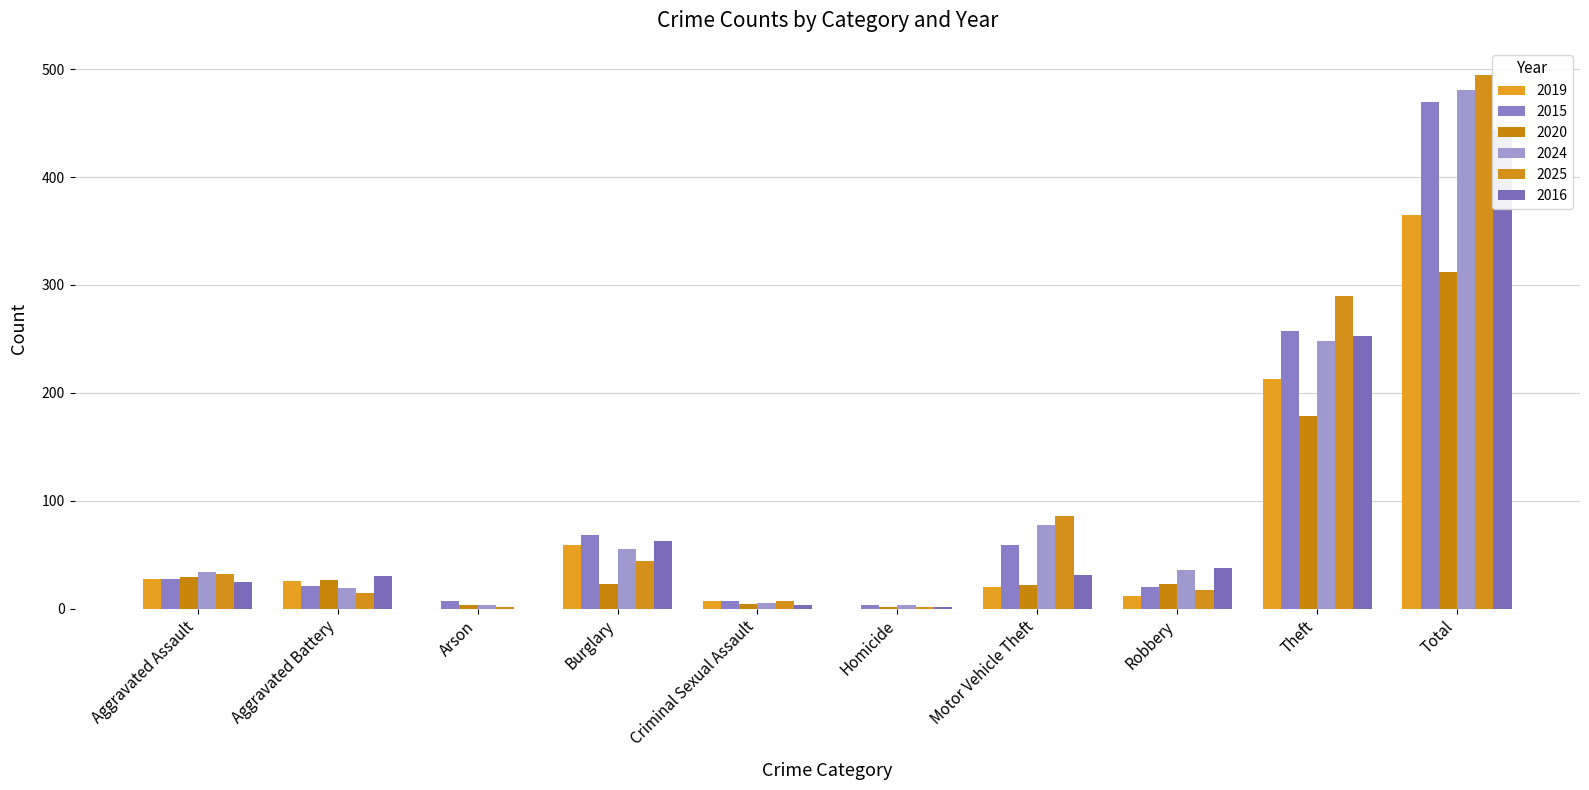

Where does the 2024 series first go above 36?

Burglary